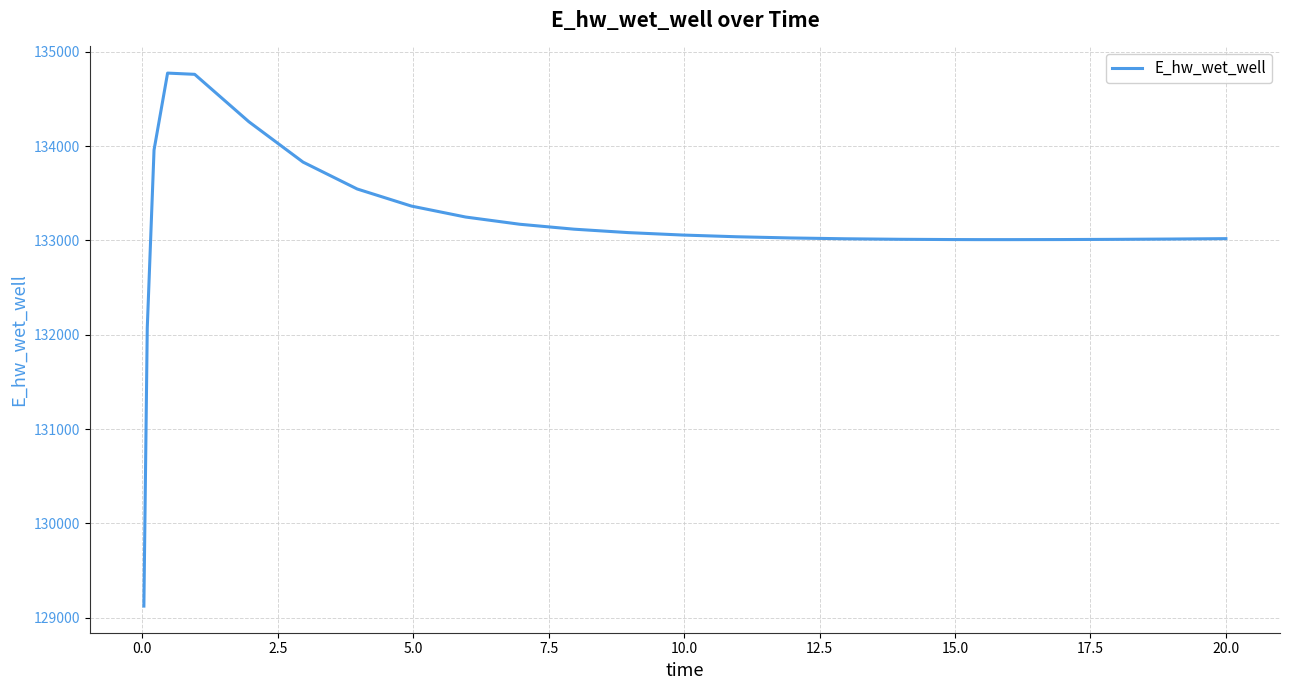

What is the maximum value shown in the chart?

134772.7